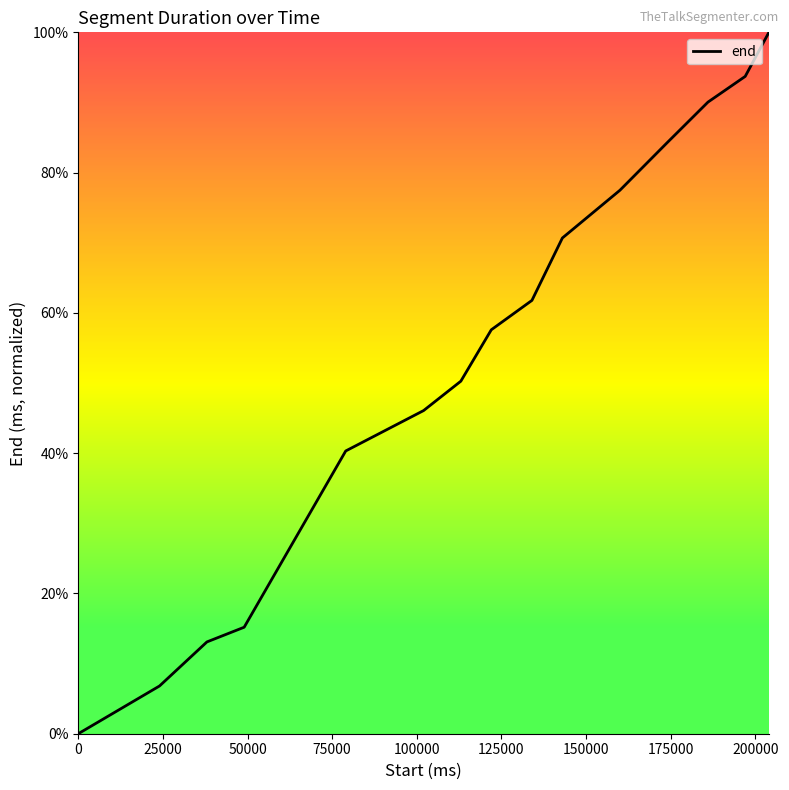

What is the maximum value shown in the chart?

100.0